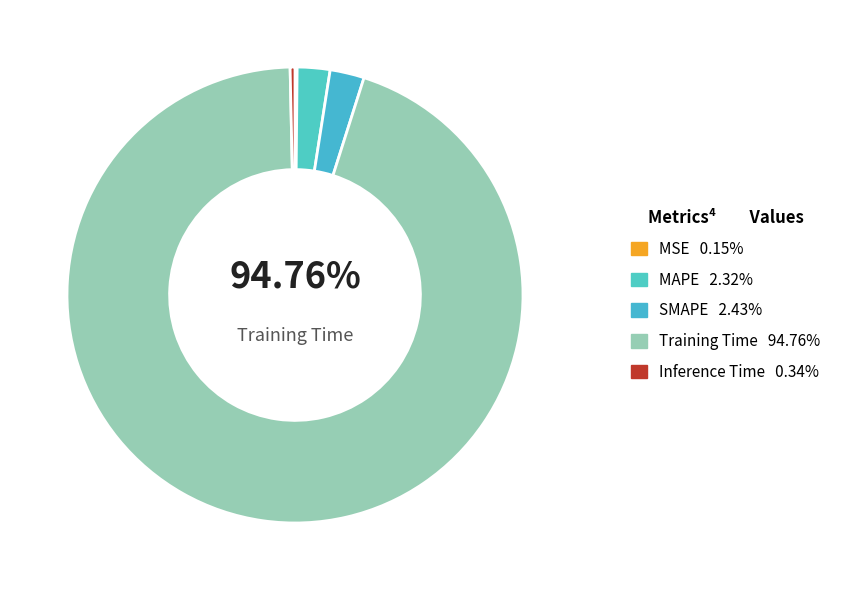

How many segments does this pie chart have?

5